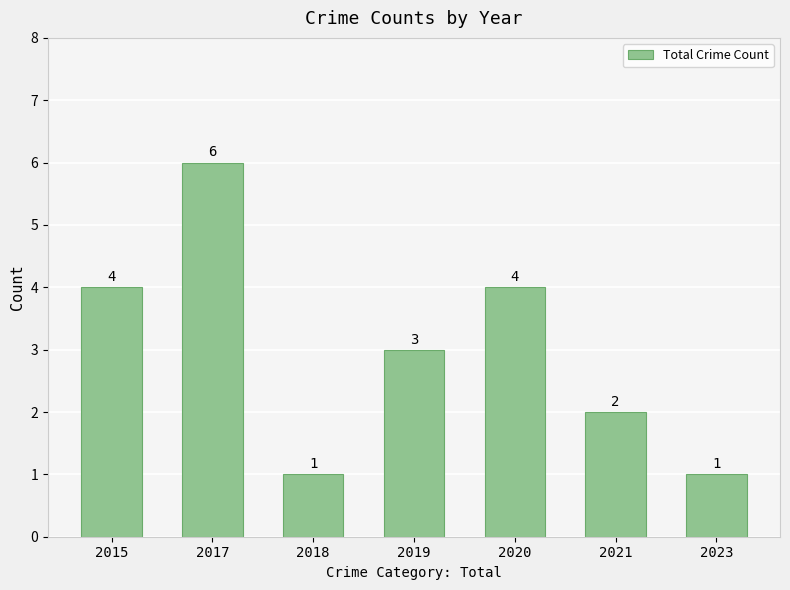

Reading left to right, list all the values displayed in this chart.

2015=4	2017=6	2018=1	2019=3	2020=4	2021=2	2023=1